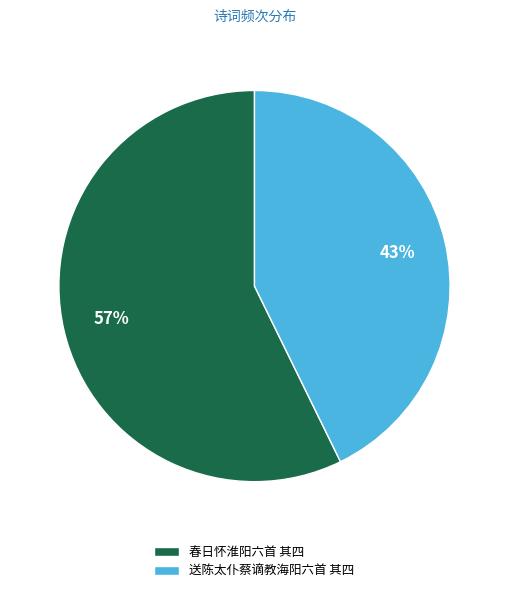

Approximately how many times larger is the value at 春日怀淮阳六首 其四 compared to 送陈太仆蔡谪教海阳六首 其四?

1.3